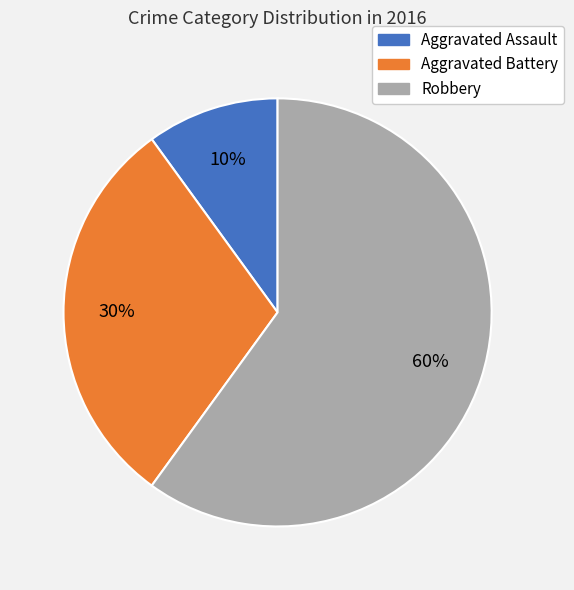

Do Aggravated Assault and Aggravated Battery together represent more than half of the pie?

No